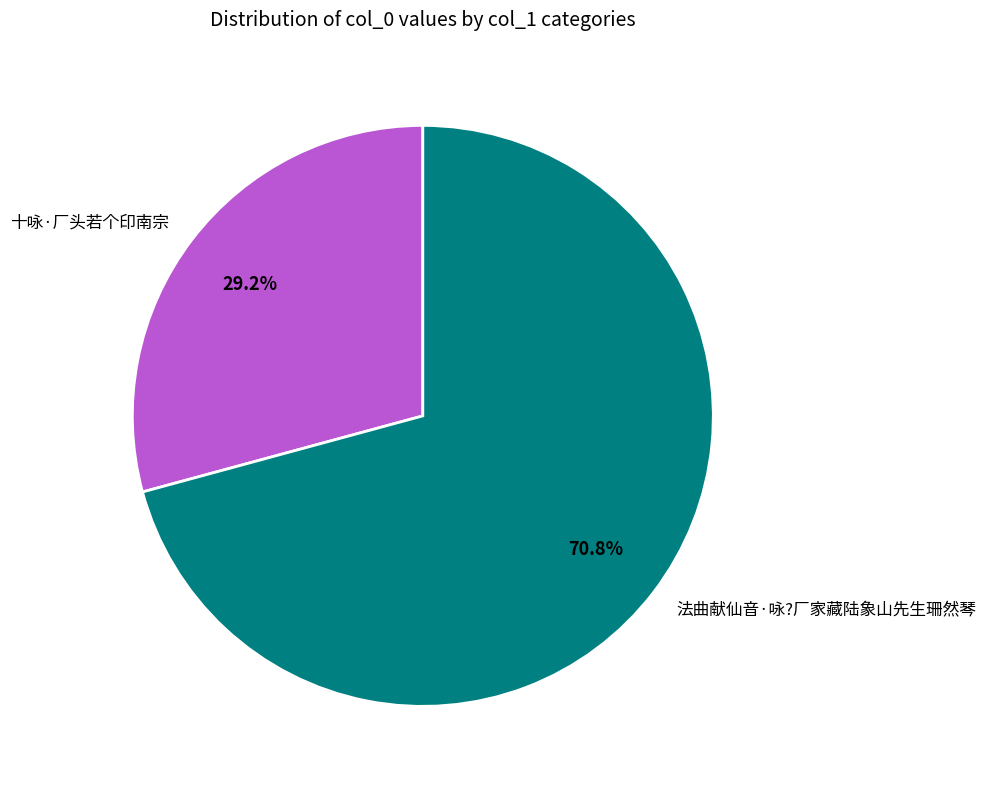

To the nearest percent, what is the difference between the 十咏·厂头若个印南宗 and 法曲献仙音·咏?厂家藏陆象山先生珊然琴 slice percentages?

42%